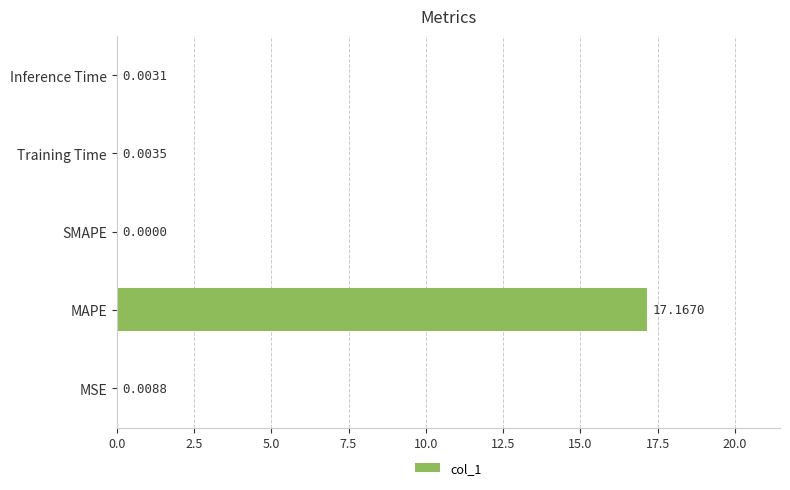

How many series are shown in this chart?

1